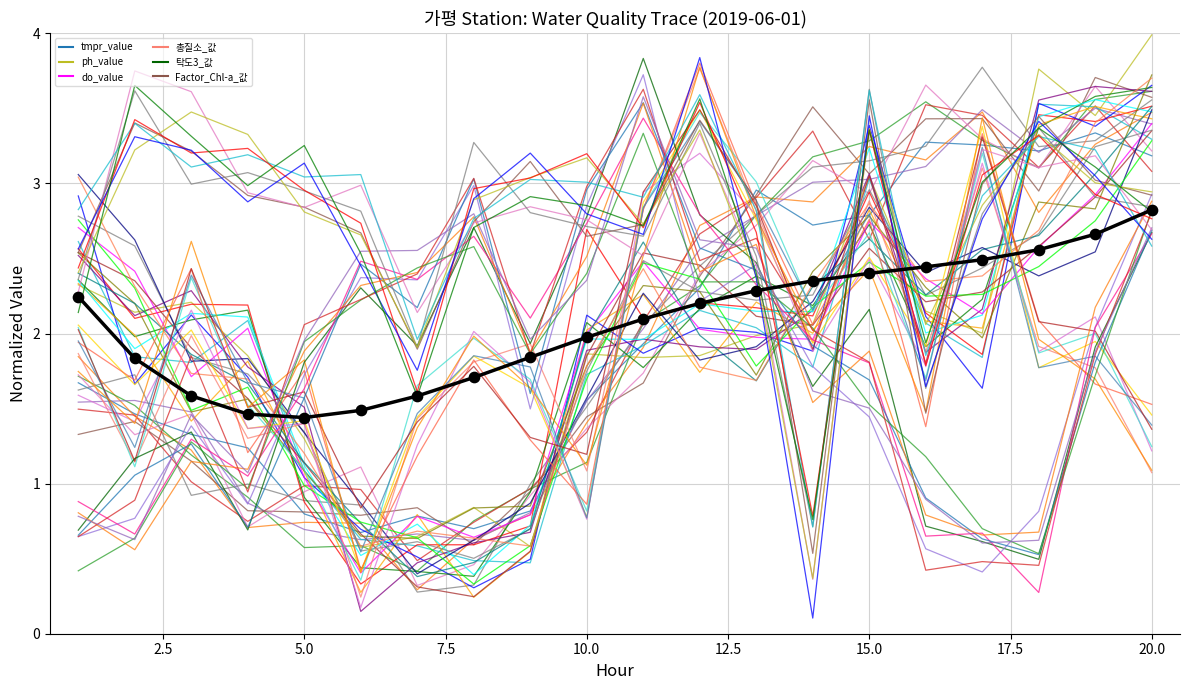

Which series has the widest spread of Y values?

ph_value